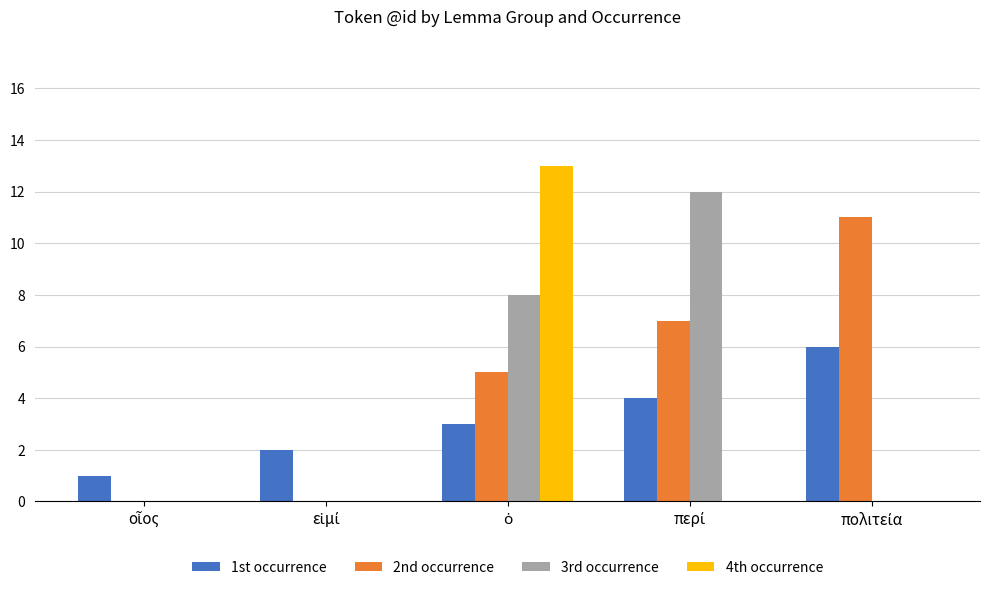

What is the greatest value displayed?

13